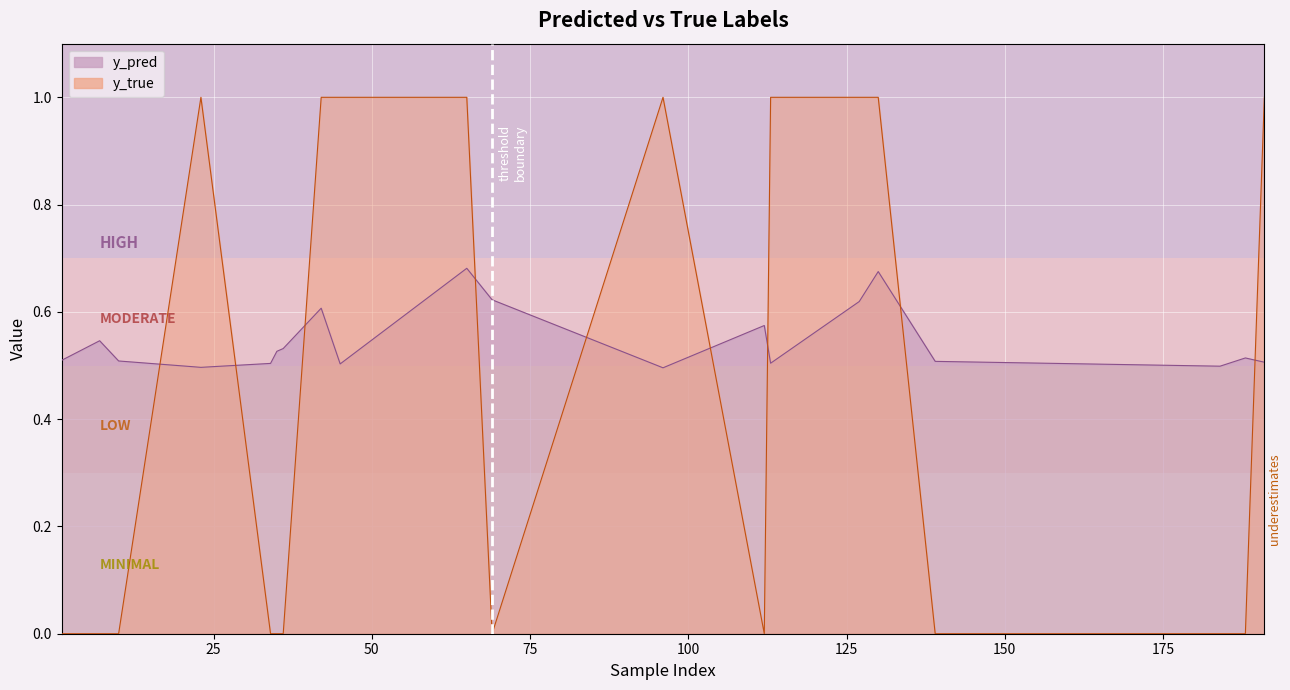

What is the value of the y_pred point at the 19th from the left?

0.5